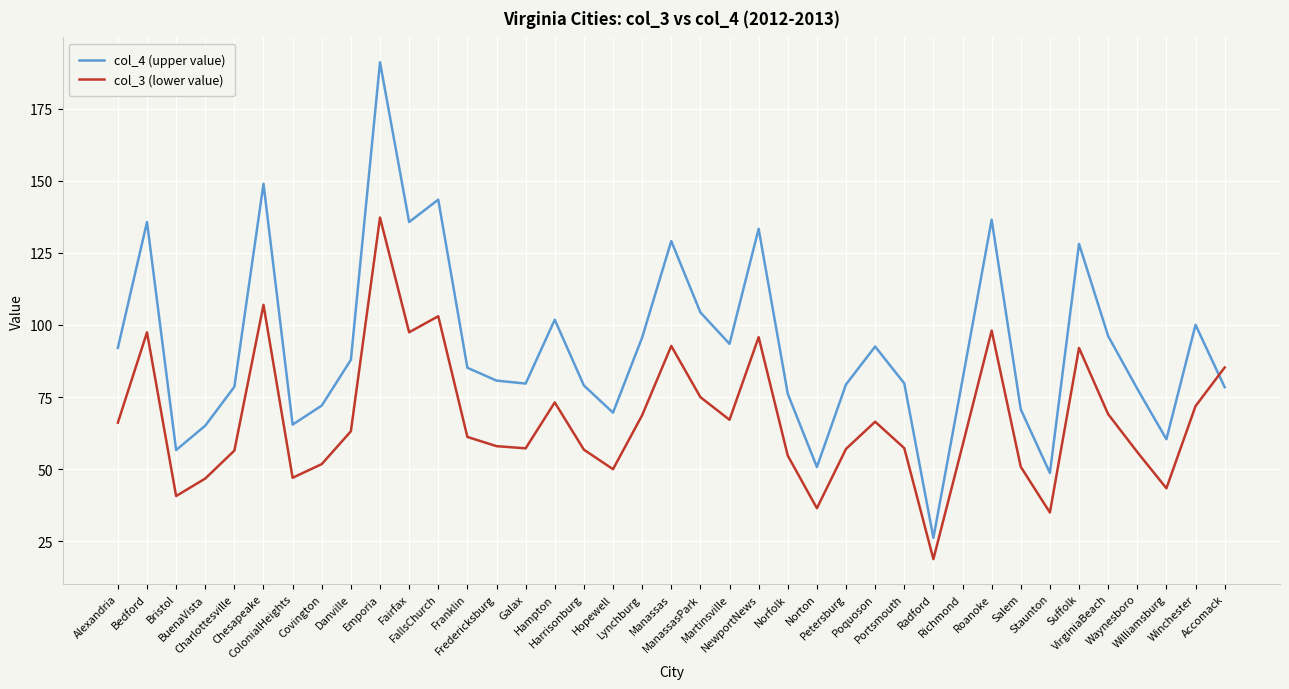

What is the minimum value for col_4 (upper value)?

26.1